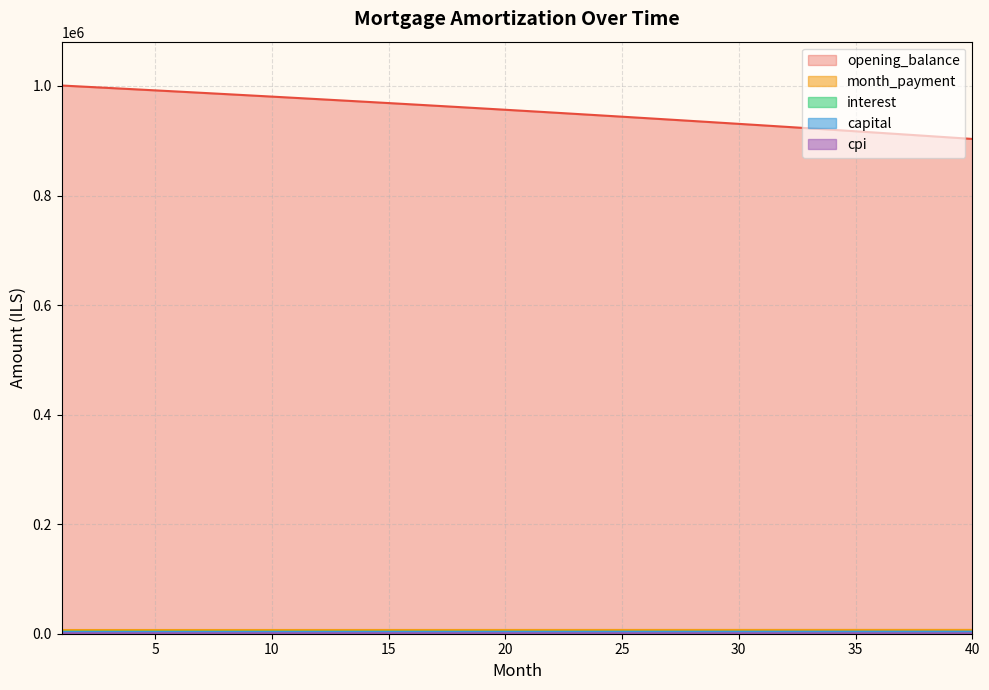

What are all the series names shown in the legend?

opening_balance, interest, month_payment, capital, cpi